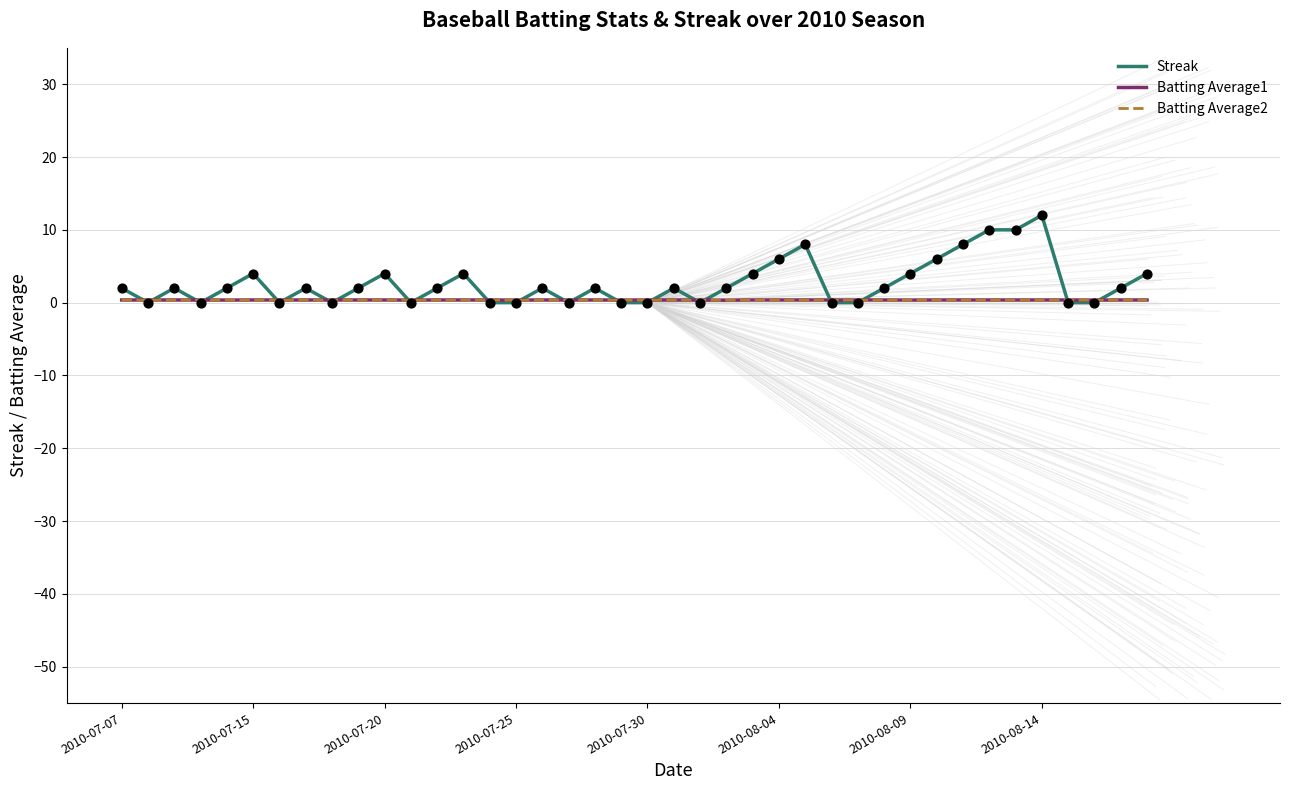

Which series has the largest range (max minus min)?

Streak